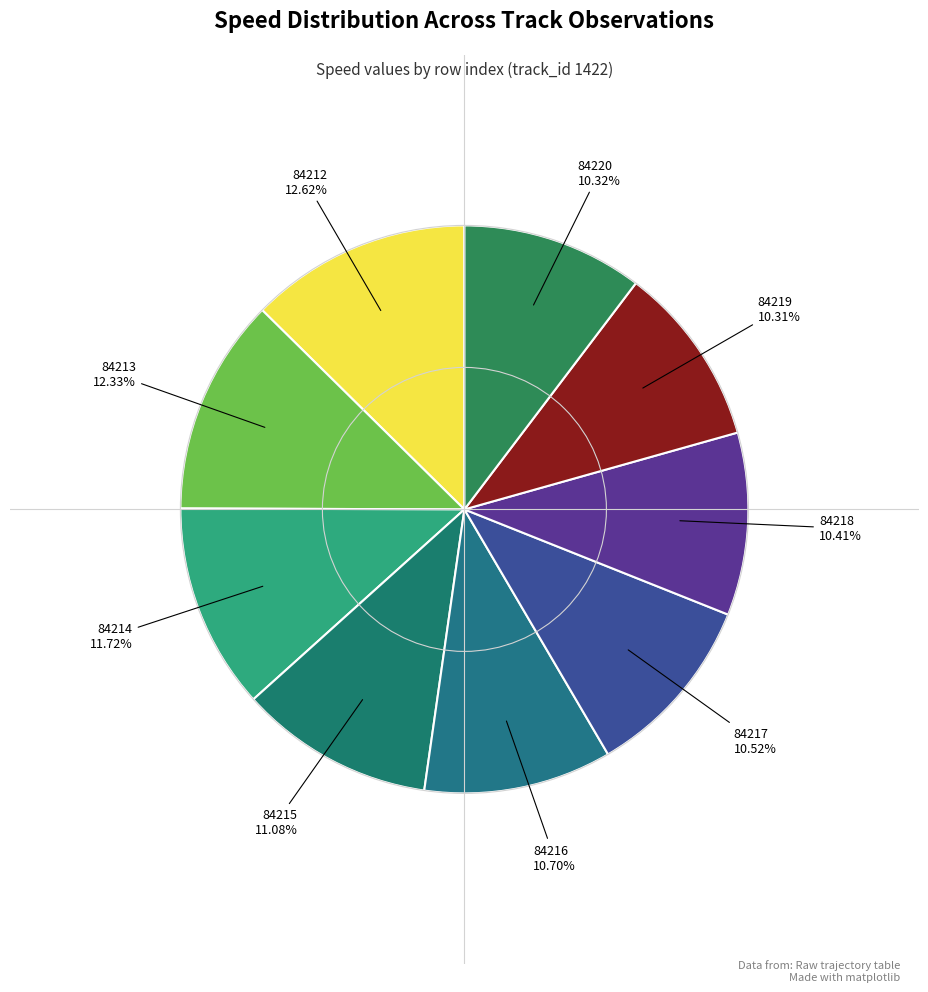

How many slices are in this pie chart?

9